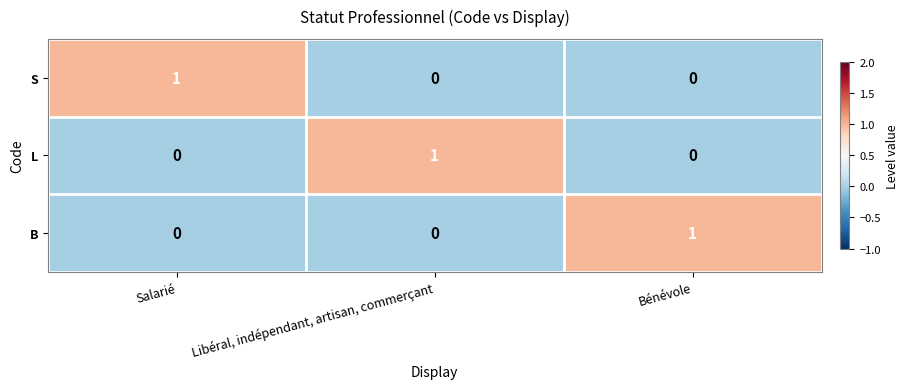

Which category has the highest value in the L series?

Libéral, indépendant, artisan, commerçant